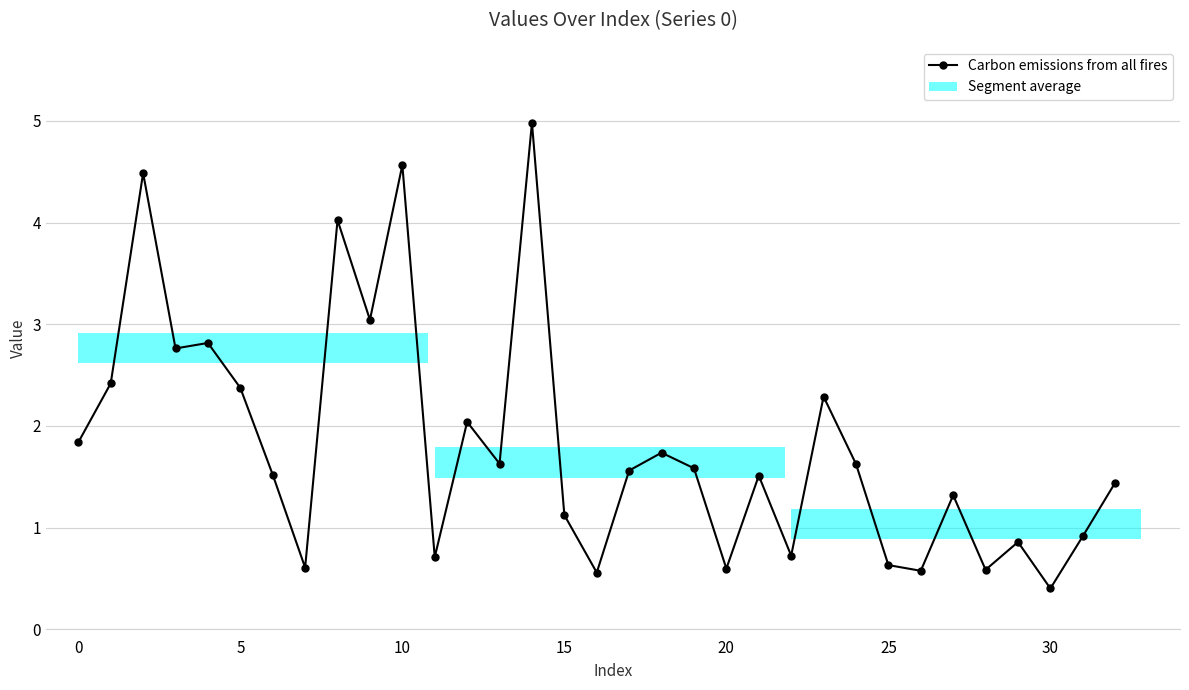

True or false: the data has more than 0 interior local peaks.

True